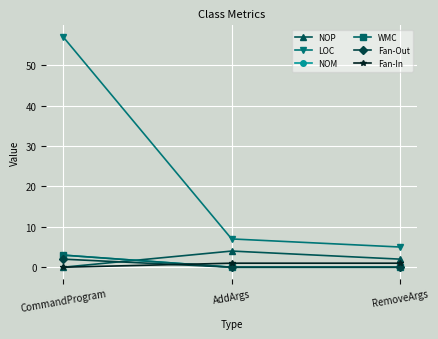

Does the chart have visible grid lines?

Yes